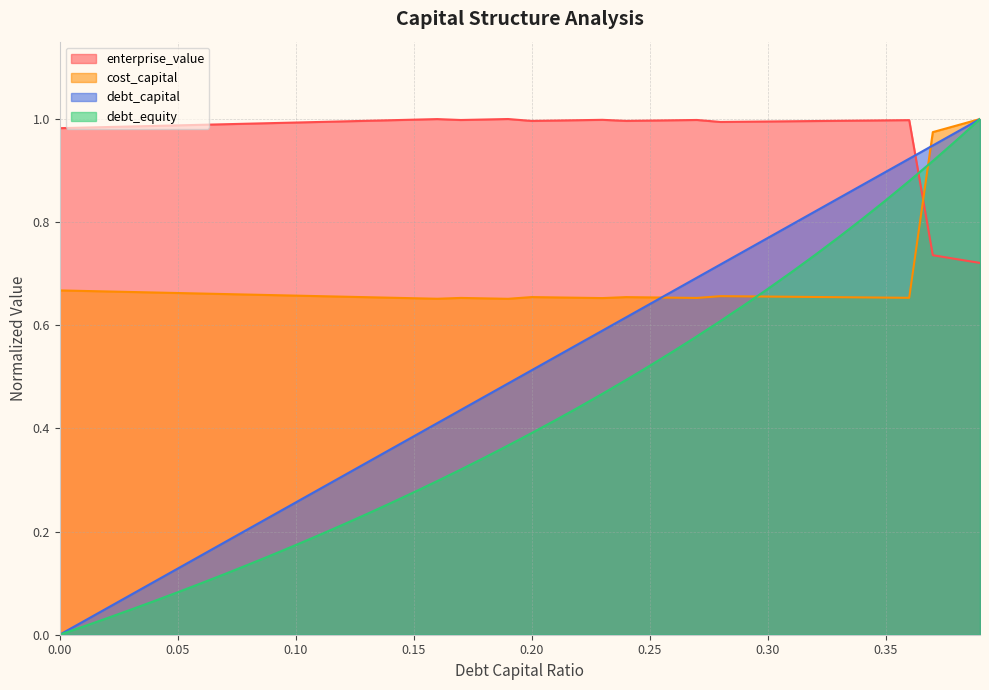

Reading left to right, what are all the values shown in this chart?

debt_capital: 0.0	0.0	0.1	0.1	0.1	0.1	0.2	0.2	0.2	0.2	0.3	0.3	0.3	0.3	0.4	0.4	0.4	0.4	0.5	0.5	0.5	0.5	0.6	0.6	0.6	0.6	0.7	0.7	0.7	0.7	0.8	0.8	0.8	0.8	0.9	0.9	0.9	0.9	1.0	1.0
cost_capital: 0.7	0.7	0.7	0.7	0.7	0.7	0.7	0.7	0.7	0.7	0.7	0.7	0.7	0.7	0.7	0.7	0.7	0.7	0.7	0.7	0.7	0.7	0.7	0.7	0.7	0.7	0.7	0.7	0.7	0.7	0.7	0.7	0.7	0.7	0.7	0.7	0.7	1.0	1.0	1.0
enterprise_value: 1.0	1.0	1.0	1.0	1.0	1.0	1.0	1.0	1.0	1.0	1.0	1.0	1.0	1.0	1.0	1.0	1.0	1.0	1.0	1.0	1.0	1.0	1.0	1.0	1.0	1.0	1.0	1.0	1.0	1.0	1.0	1.0	1.0	1.0	1.0	1.0	1.0	0.7	0.7	0.7
debt_equity: 0.0	0.0	0.0	0.0	0.1	0.1	0.1	0.1	0.1	0.2	0.2	0.2	0.2	0.2	0.3	0.3	0.3	0.3	0.3	0.4	0.4	0.4	0.4	0.5	0.5	0.5	0.5	0.6	0.6	0.6	0.7	0.7	0.7	0.8	0.8	0.8	0.9	0.9	1.0	1.0